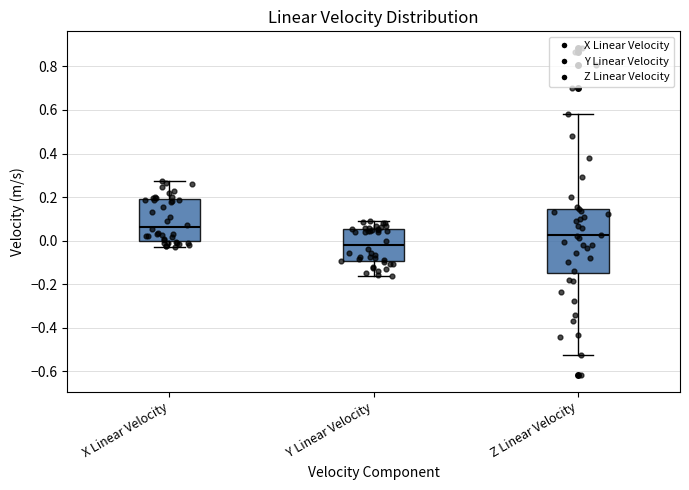

Which box's median line is the lowest?

Y Linear Velocity